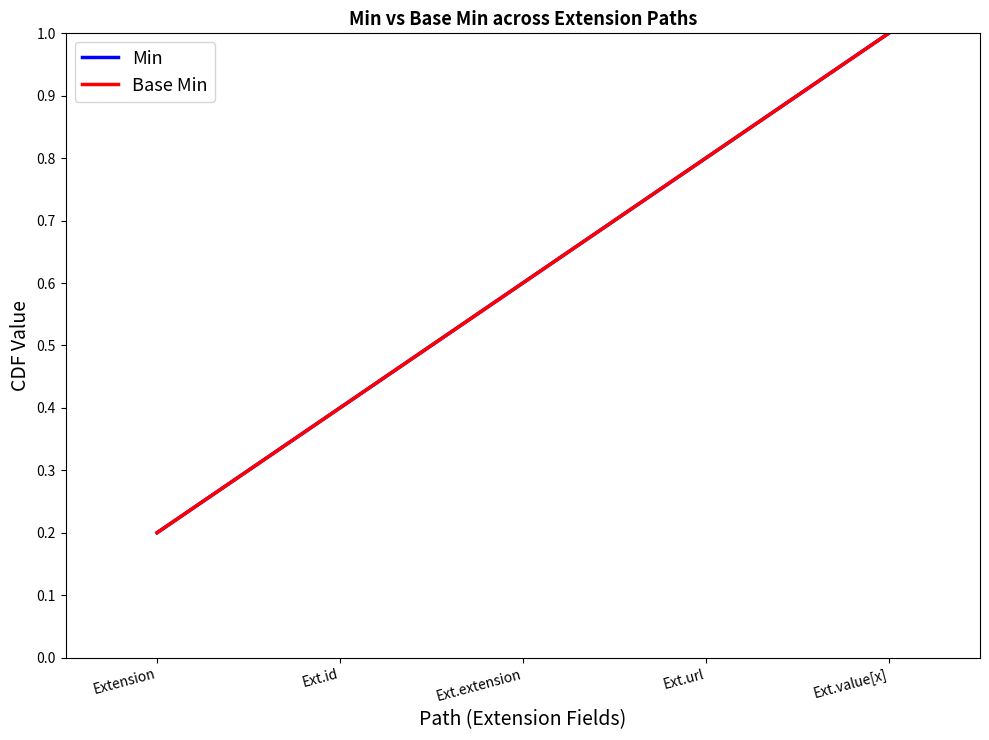

The Base Min series shows 0.8 at Ext.url. True or false?

True